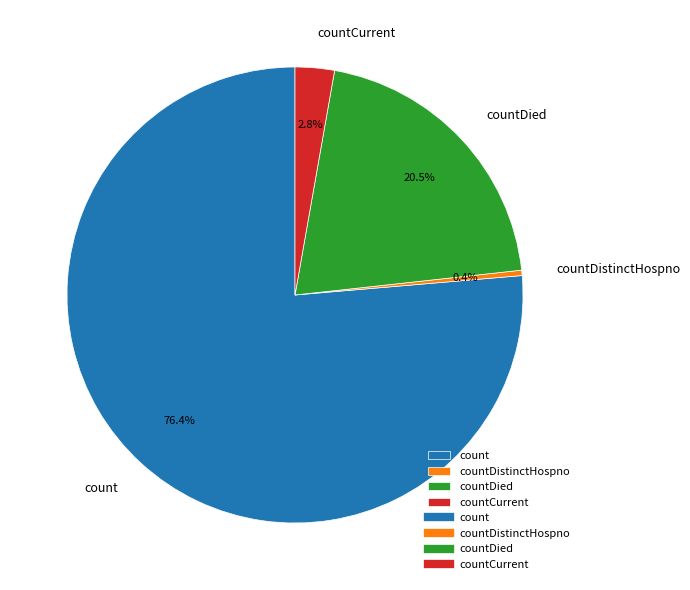

Does any single category account for the majority?

Yes